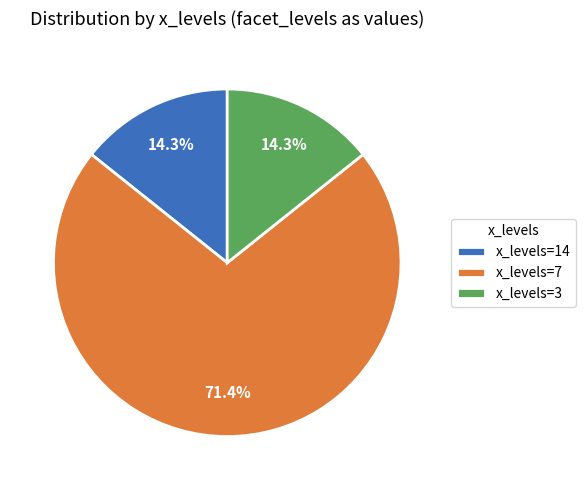

How many slices are in this pie chart?

3